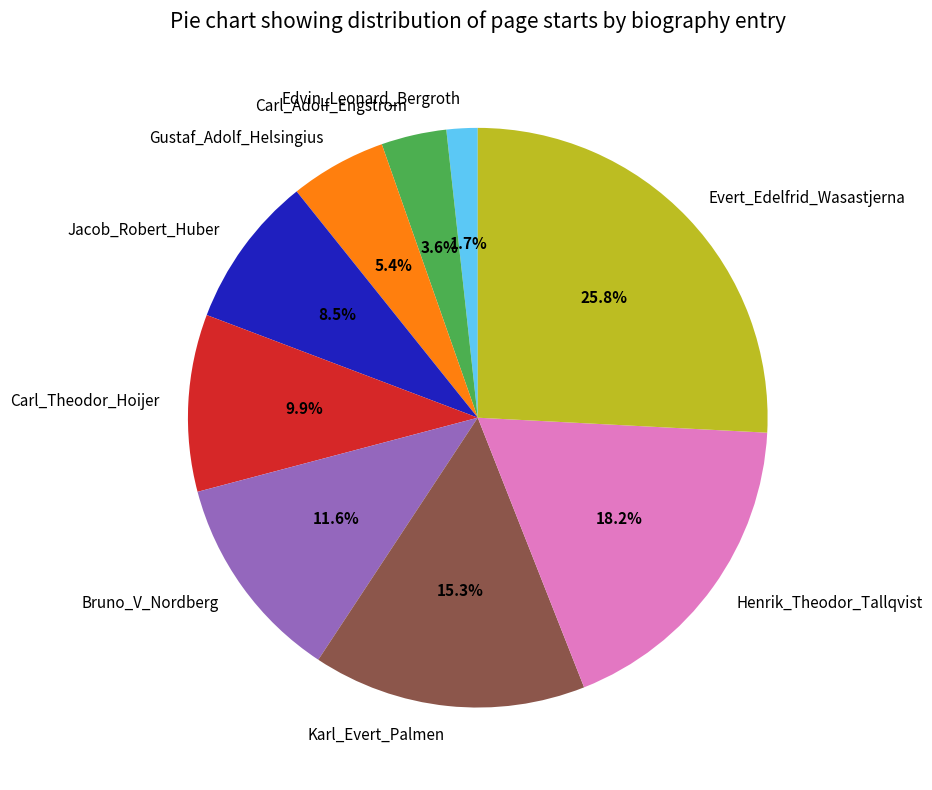

Rank the categories by value from highest to lowest.

Evert_Edelfrid_Wasastjerna, Henrik_Theodor_Tallqvist, Karl_Evert_Palmen, Bruno_V_Nordberg, Carl_Theodor_Hoijer, Jacob_Robert_Huber, Gustaf_Adolf_Helsingius, Carl_Adolf_Engstrom, Edvin_Leonard_Bergroth